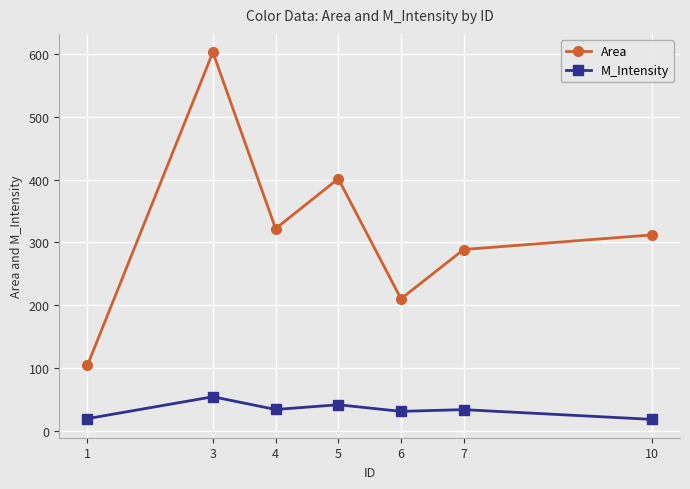

Rank the series at 10 from highest to lowest value.

Area, M_Intensity